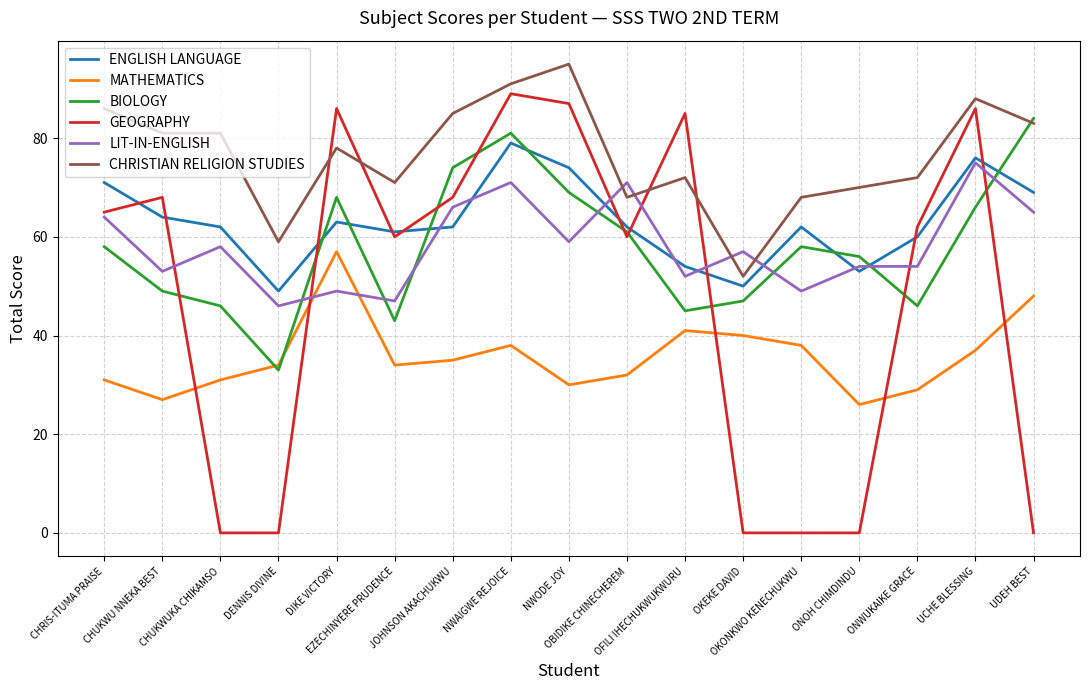

Which series has the largest total across all categories?

CHRISTIAN RELIGION STUDIES